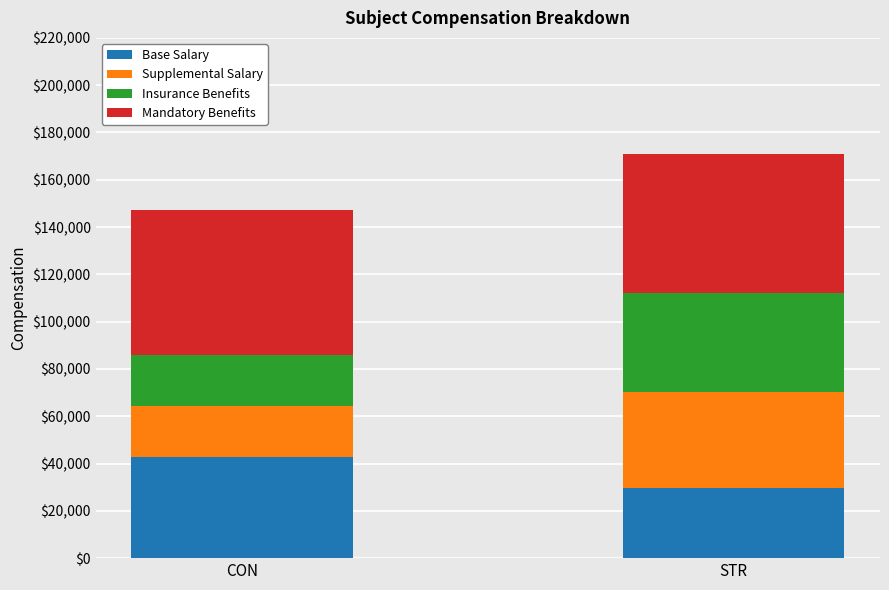

Are the bars grouped side by side (vs. stacked)?

No